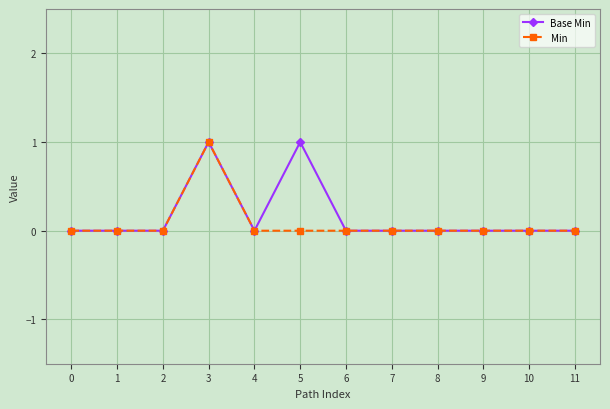

Is the value of Base Min at 5 greater than the value of Min at 8?

Yes